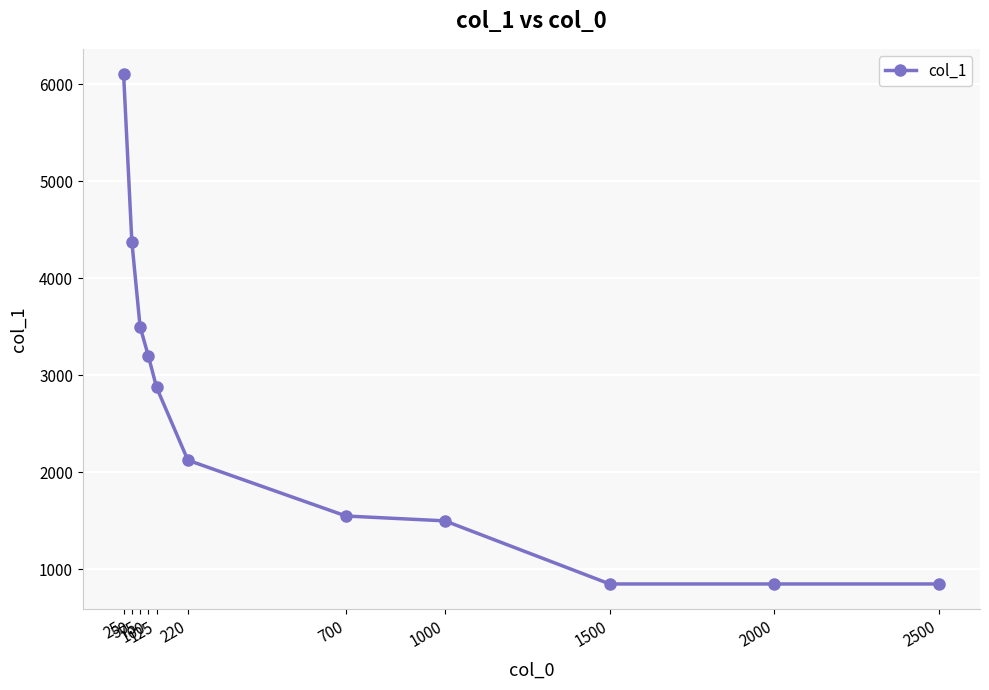

What is the value of the 8th point from the left?

1500